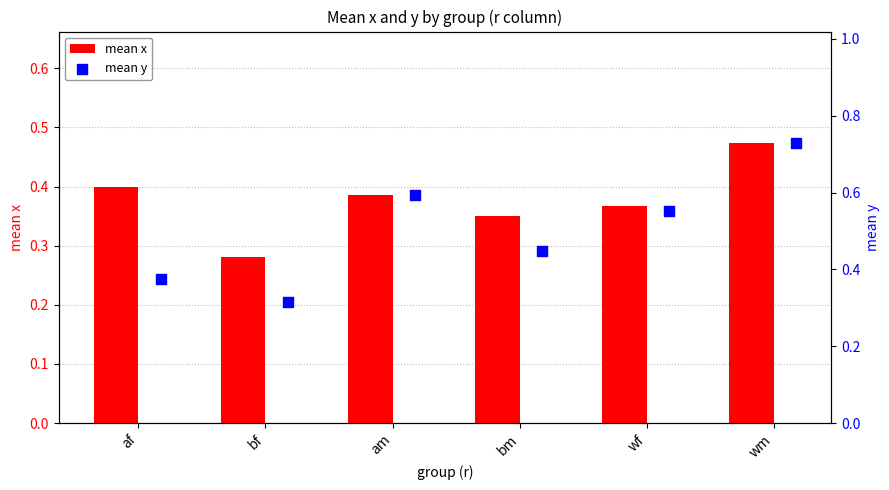

Which series has the largest total across all categories?

mean y